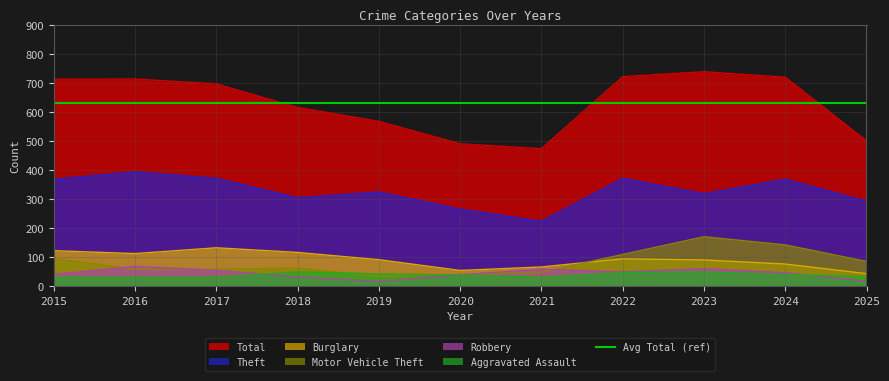

True or false: Robbery and Motor Vehicle Theft intersect in this chart.

True